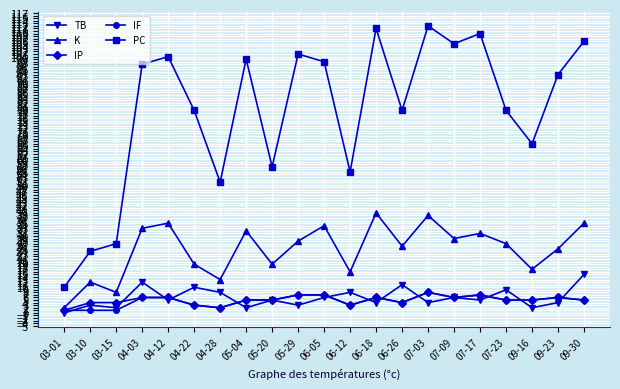

The IF series shows 3 at 06-12. True or false?

True